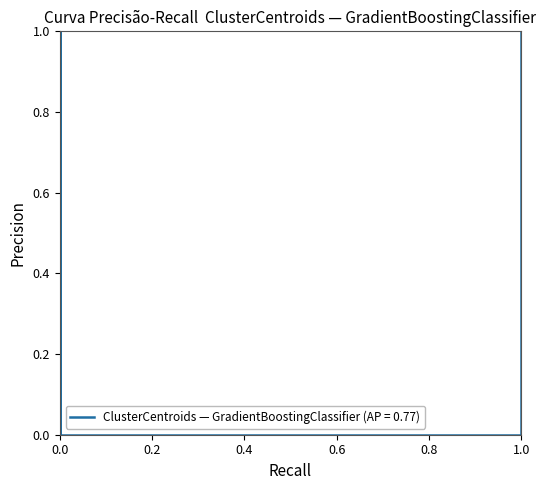

Reading right to left, list all the values displayed in this chart.

1	0	1	1	0	0